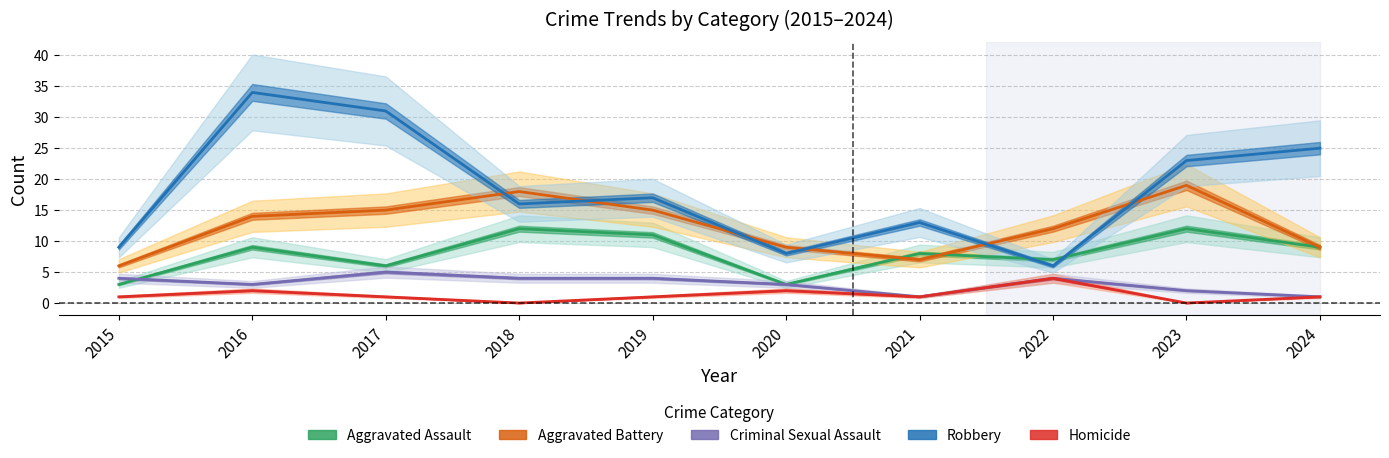

Which series has the largest total across all categories?

Robbery